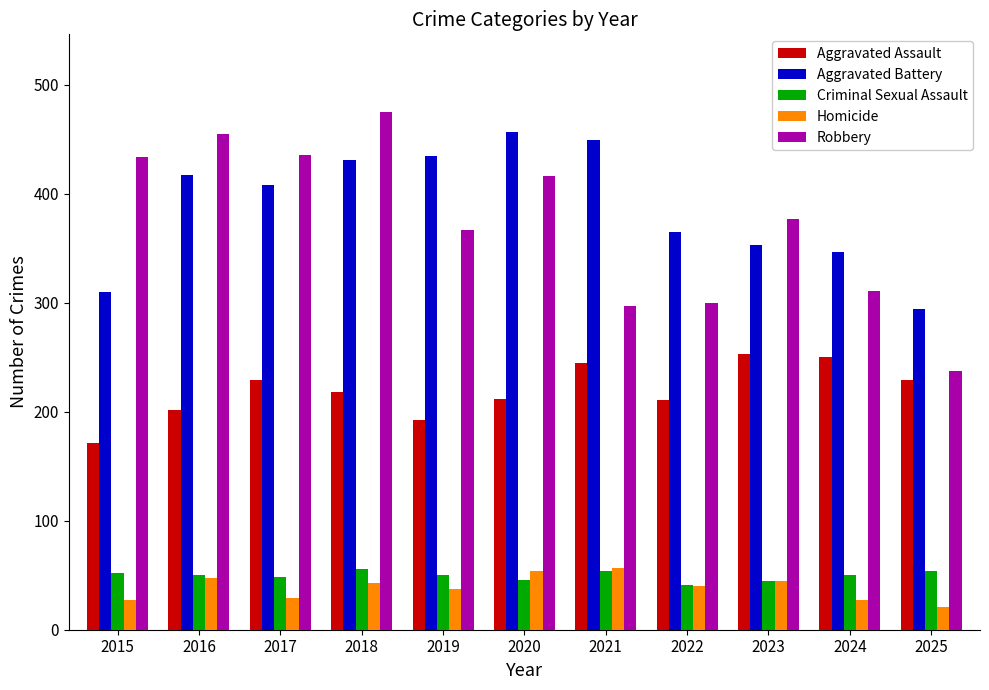

What are all the series names shown in the legend?

Aggravated Assault, Aggravated Battery, Criminal Sexual Assault, Homicide, Robbery